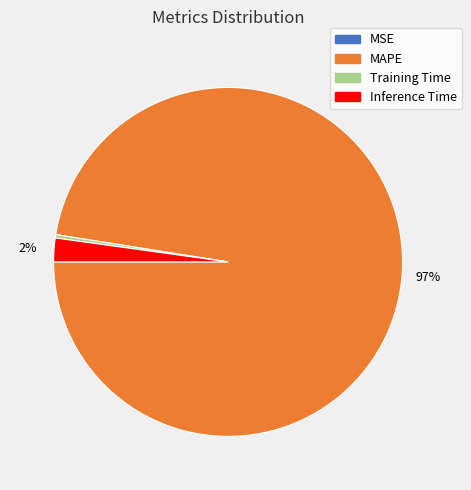

Between MAPE and Training Time, which is larger?

MAPE